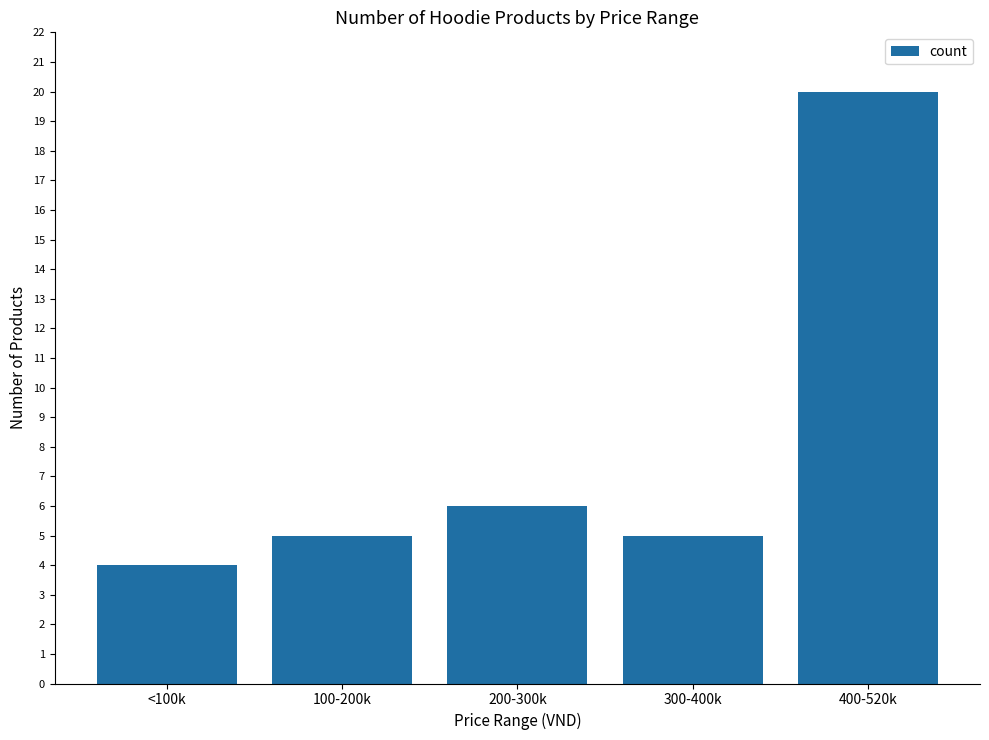

At which category does the chart reach its minimum across all series?

<100k